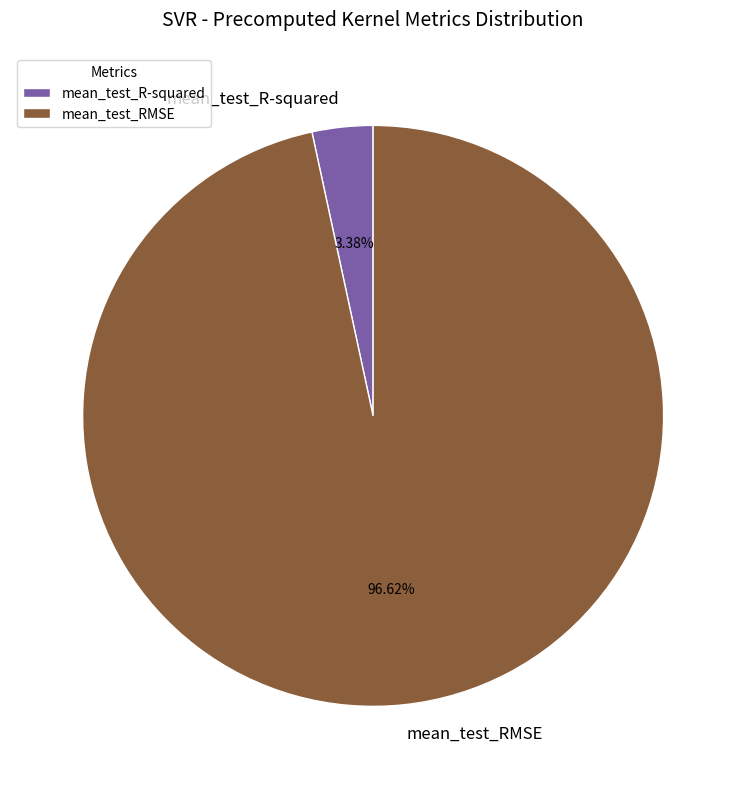

Count the number of slices in the pie.

2